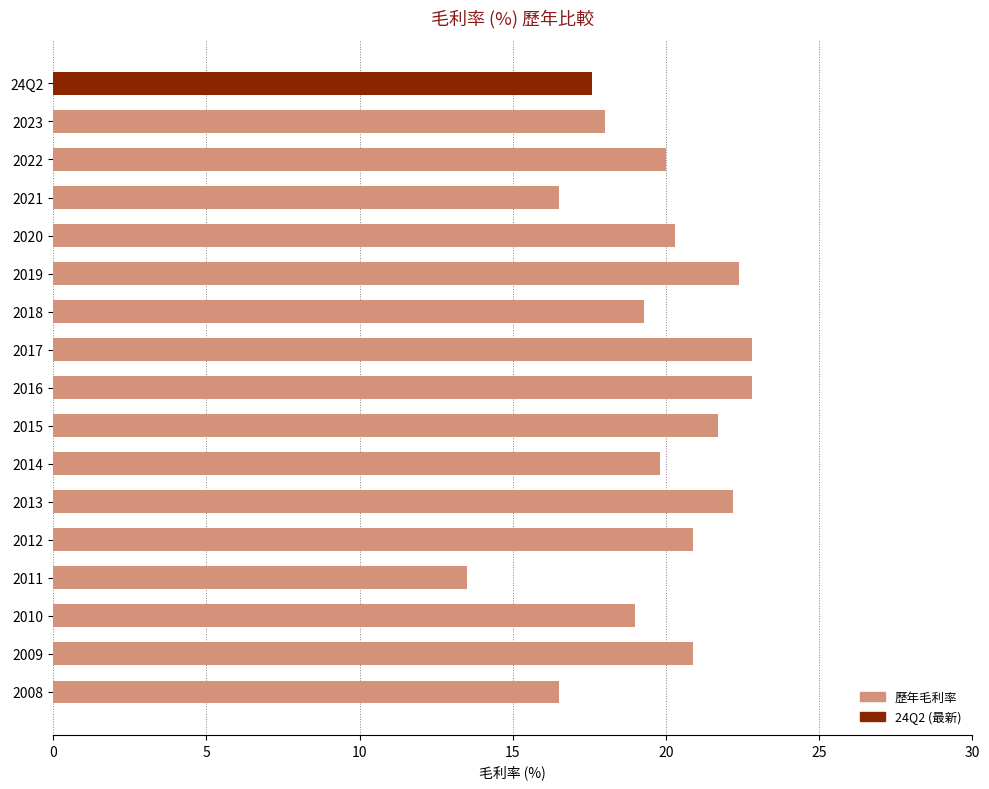

What is the change in value from 2023 to 2010?

+1.0